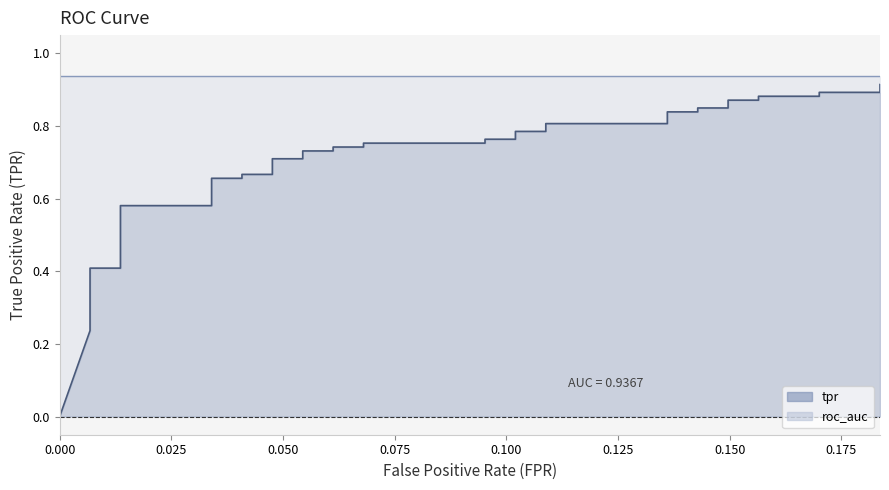

Reading left to right, list all the values displayed in this chart.

0.0	0.2	0.3	0.3	0.3	0.3	0.4	0.4	0.4	0.6	0.6	0.7	0.7	0.7	0.7	0.7	0.7	0.7	0.7	0.7	0.7	0.8	0.8	0.8	0.8	0.8	0.8	0.8	0.8	0.8	0.8	0.8	0.8	0.9	0.9	0.9	0.9	0.9	0.9	0.9